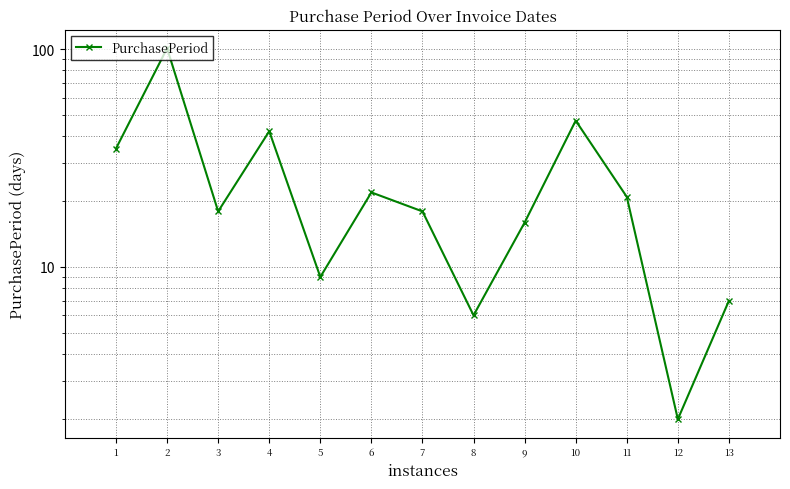

What is the maximum value shown in the chart?

101